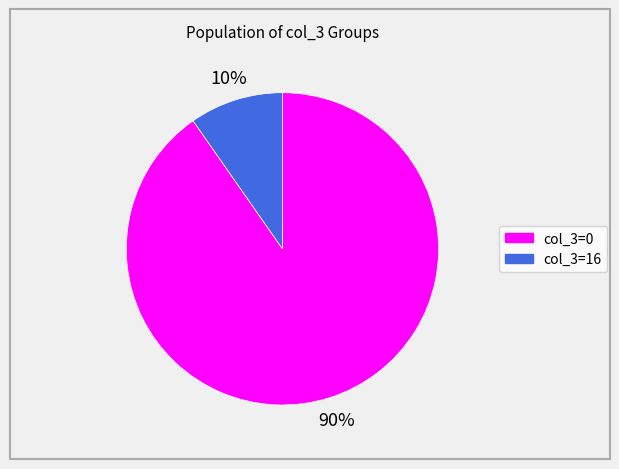

Is there any slice that represents more than half of the pie?

Yes